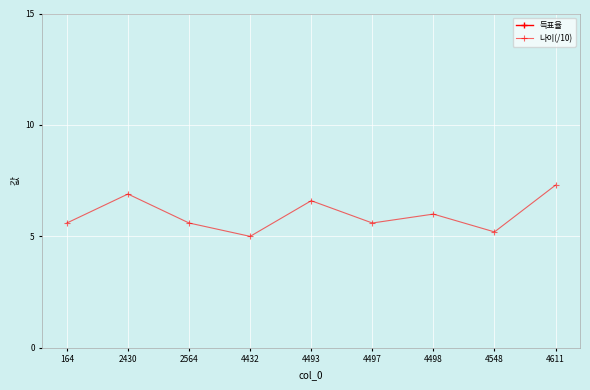

The value of 득표율 at 4497 is 55.3. True or false?

True